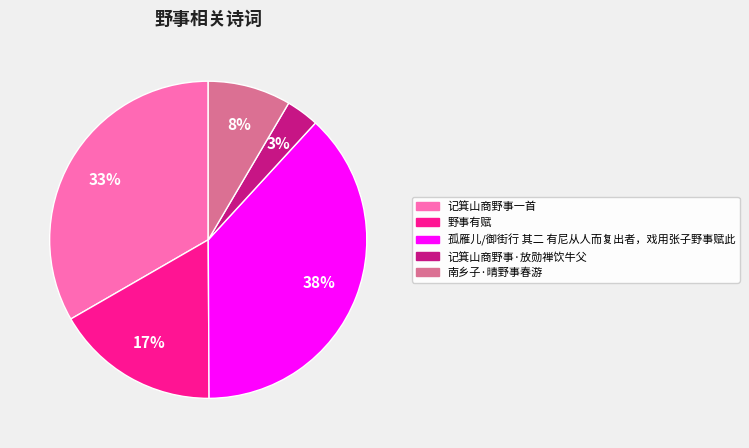

Rank the categories by value from highest to lowest.

孤雁儿/御街行 其二 有尼从人而复出者，戏用张子野事赋此, 记箕山商野事一首, 野事有赋, 南乡子·晴野事春游, 记箕山商野事·放勋禅饮牛父